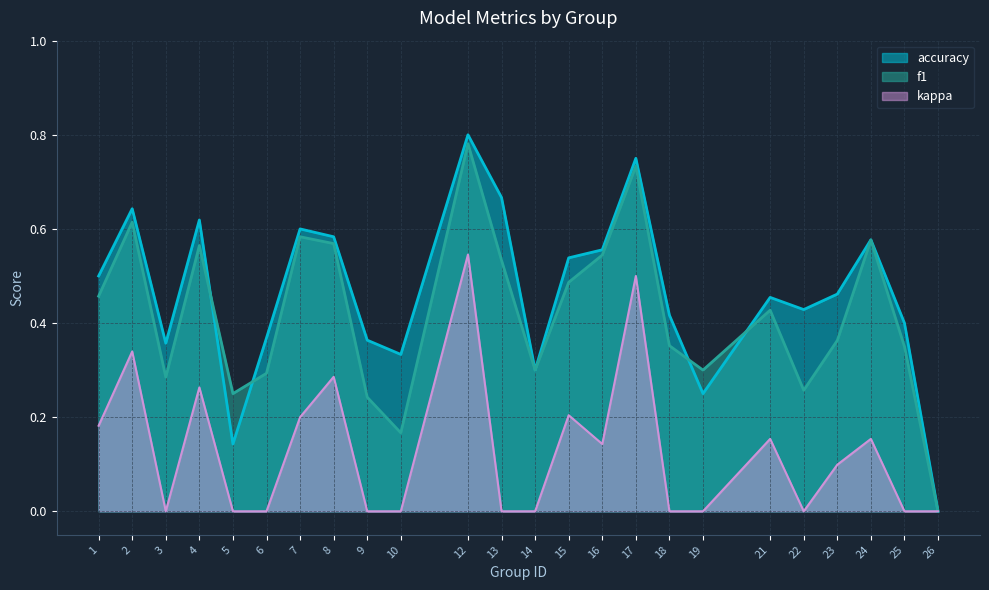

Rank the series at 22 from lowest to highest value.

kappa, f1, accuracy